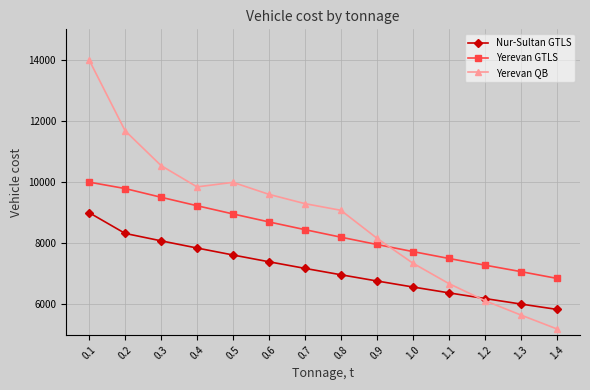

List the series in order of their overall mean, highest first.

Yerevan QB, Yerevan GTLS, Nur-Sultan GTLS